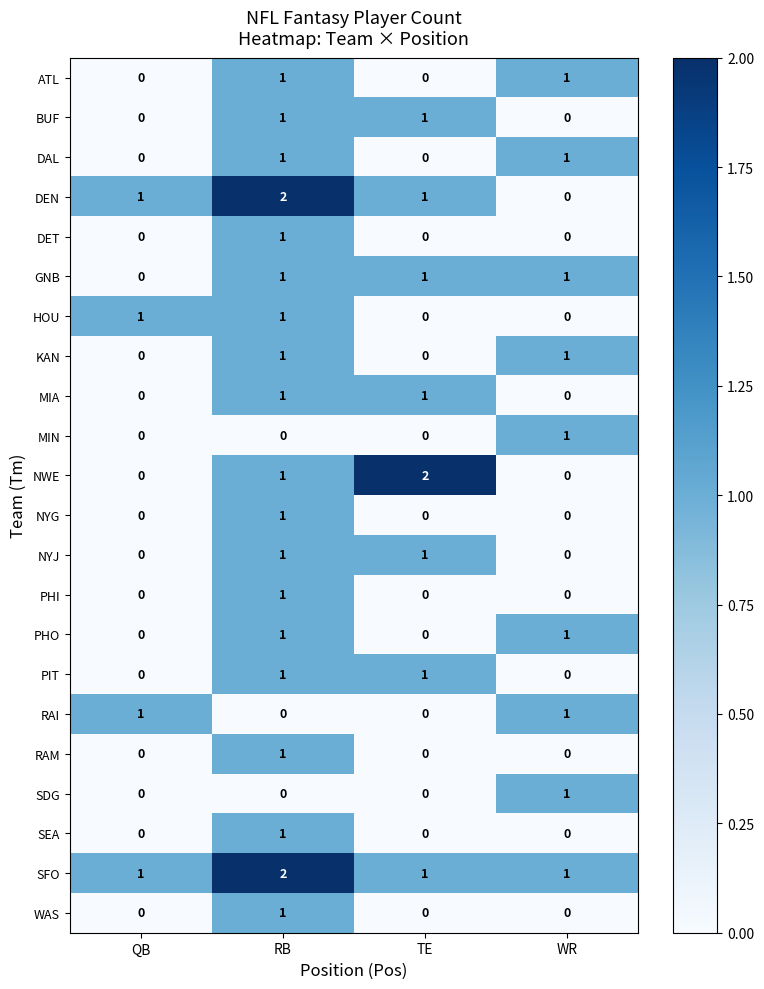

How many ATL values are between 0 and 1?

4